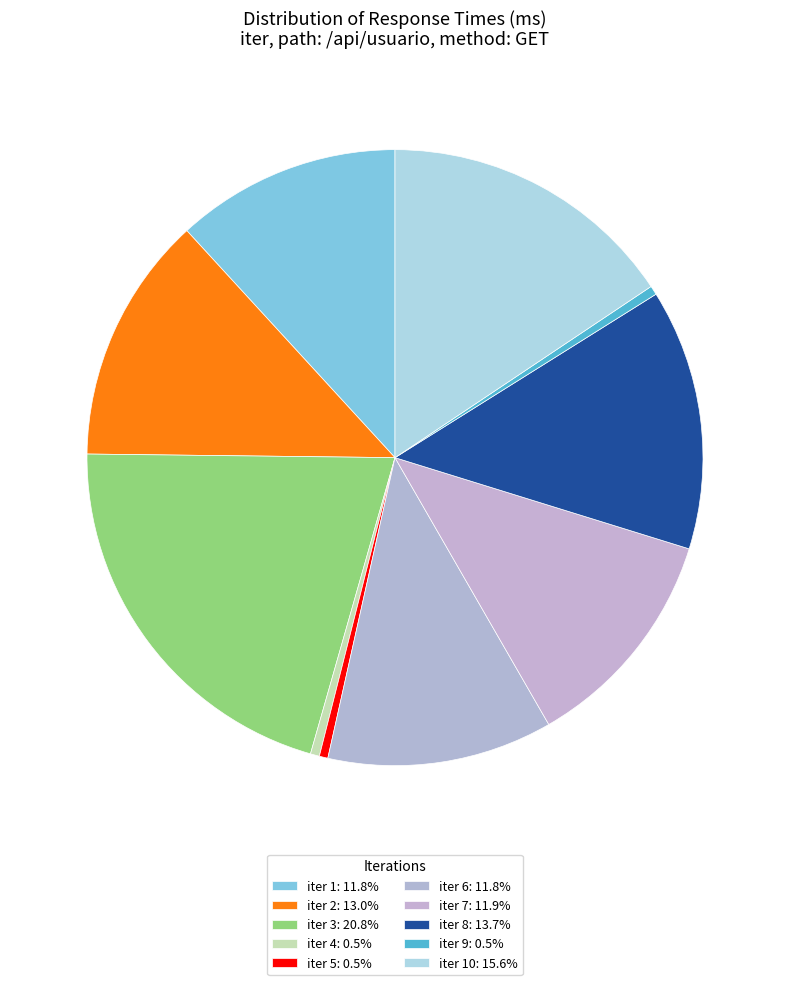

Rank the categories by value from highest to lowest.

iter 3, iter 10, iter 8, iter 2, iter 7, iter 6, iter 1, iter 4, iter 9, iter 5